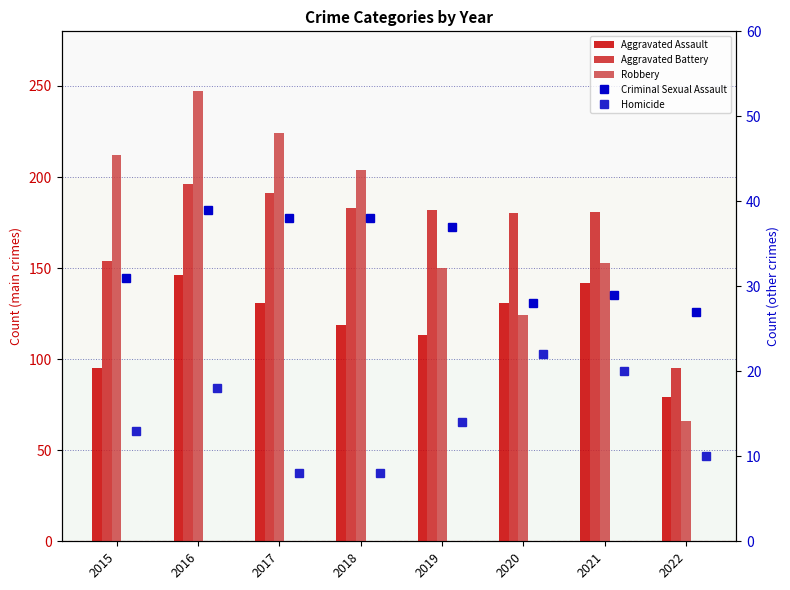

Is it true that Aggravated Battery equals 181 at 2021?

True